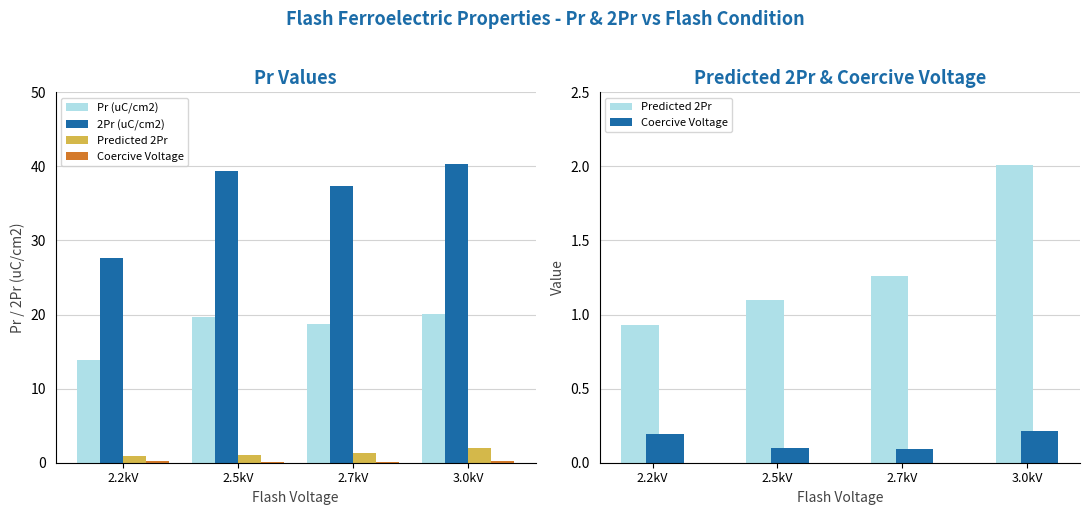

The Pr (uC/cm2) series shows 8.8 at 2.2kV. True or false?

False